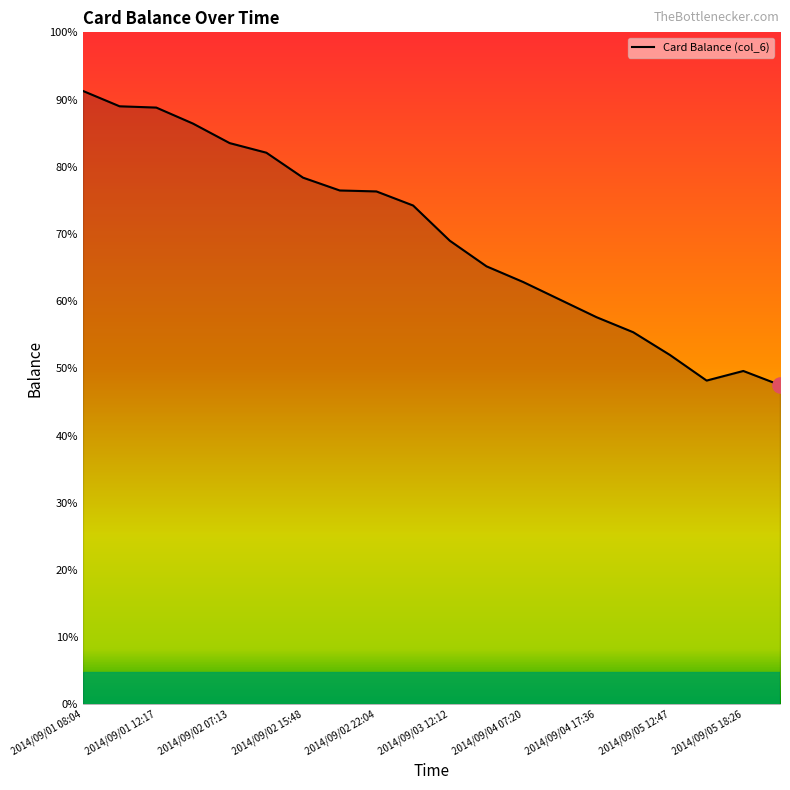

Does the chart have visible grid lines?

No